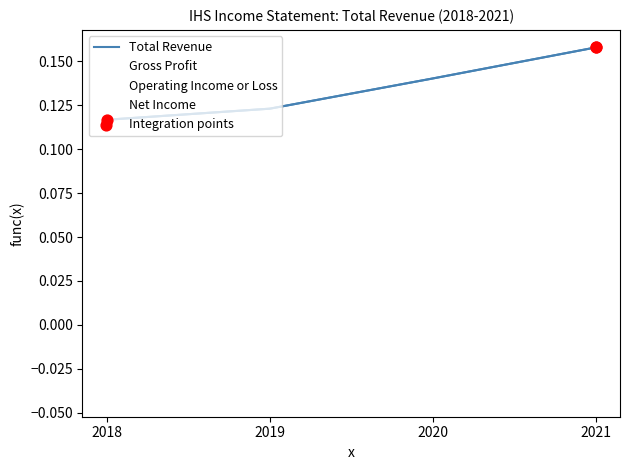

Which series has the largest total across all categories?

Total Revenue